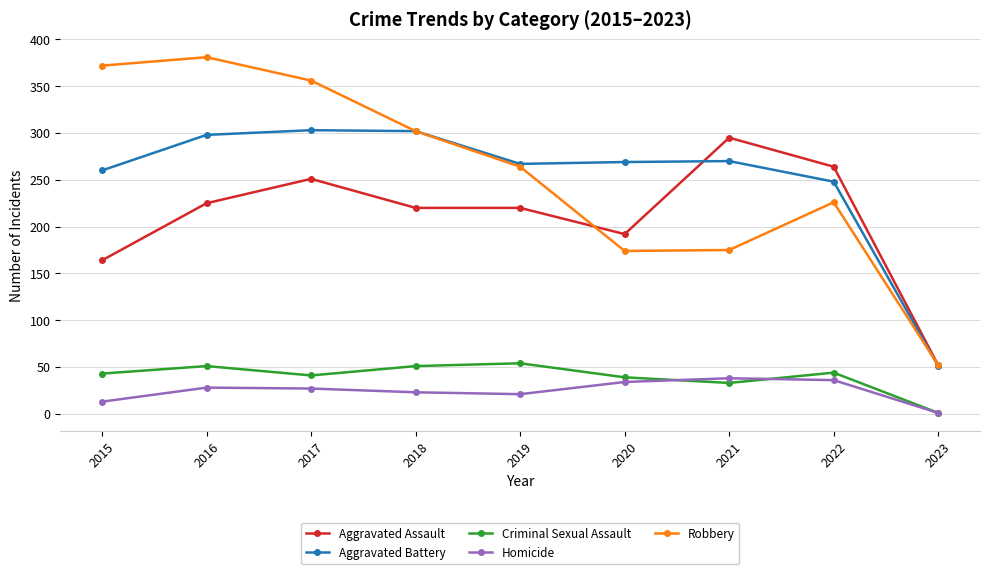

True or false: Criminal Sexual Assault and Aggravated Assault cross at least once.

False